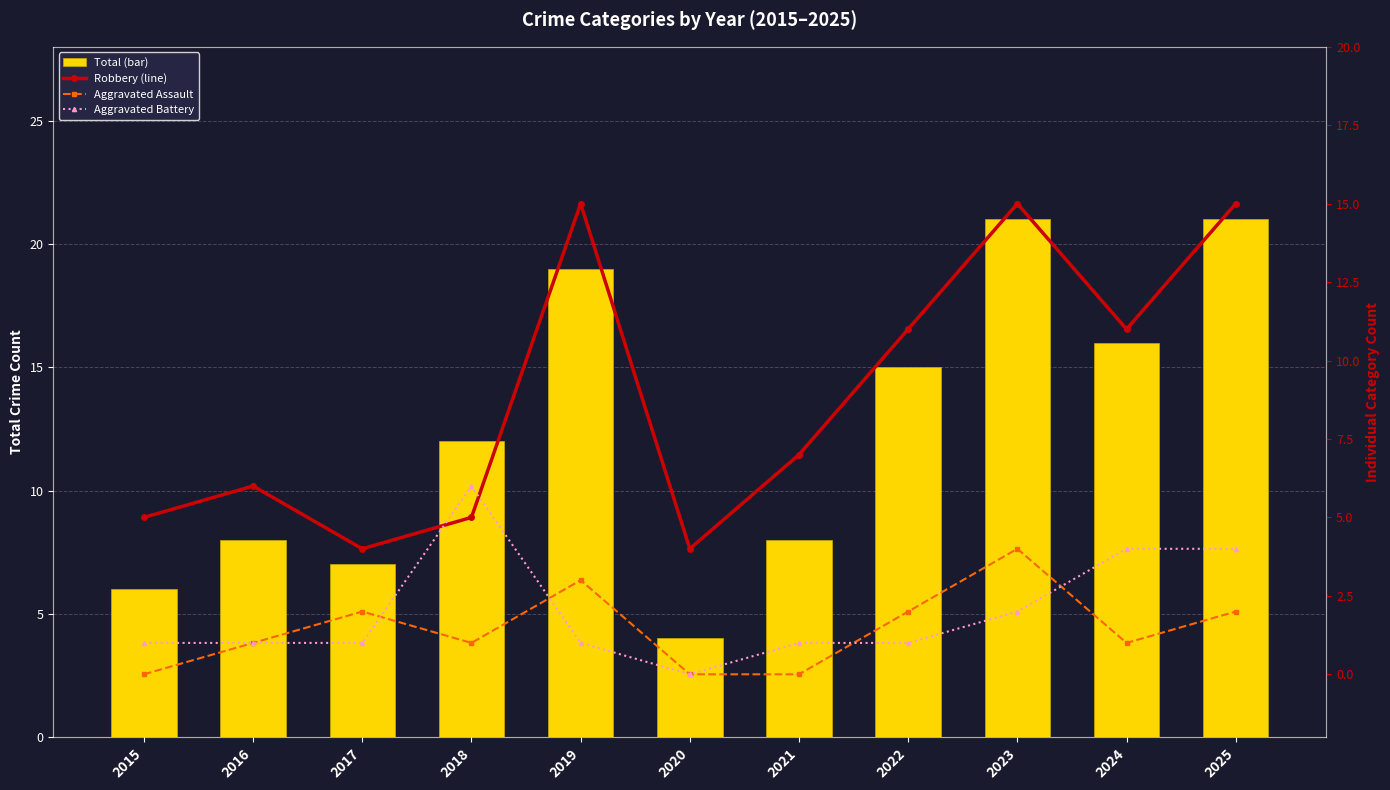

At which label does Total (bar) reach its peak?

2023